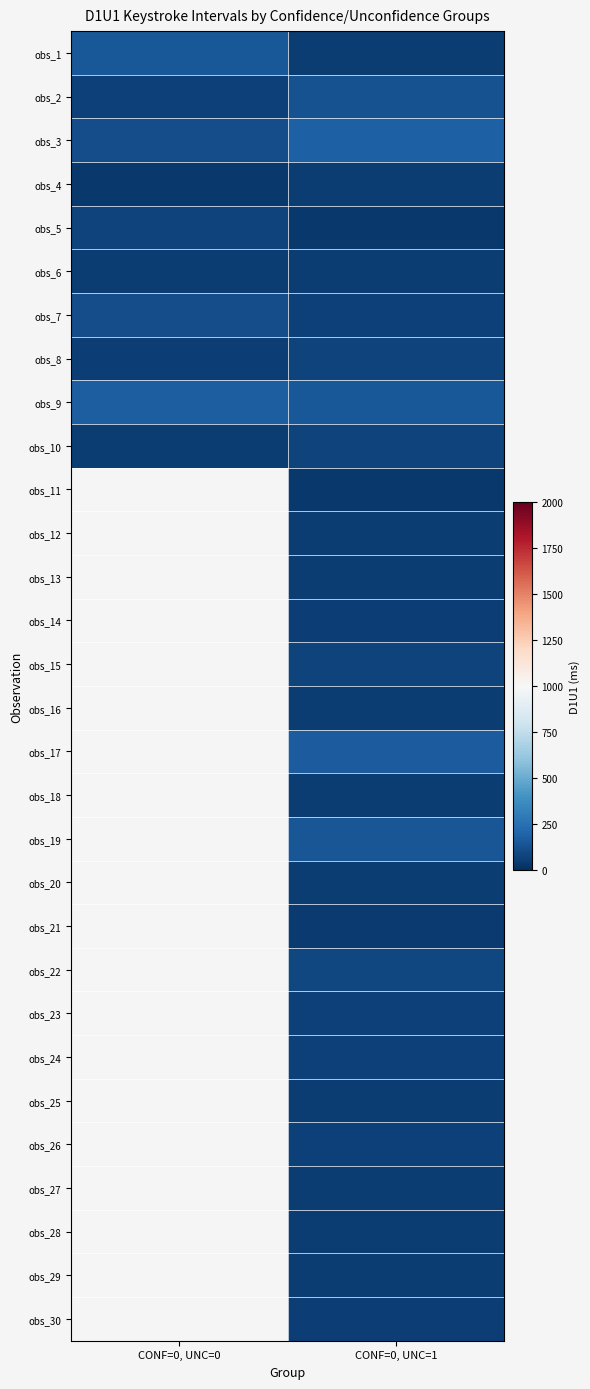

What is the difference between the obs_5 values at CONF=0, UNC=1 and CONF=0, UNC=0?

40.0